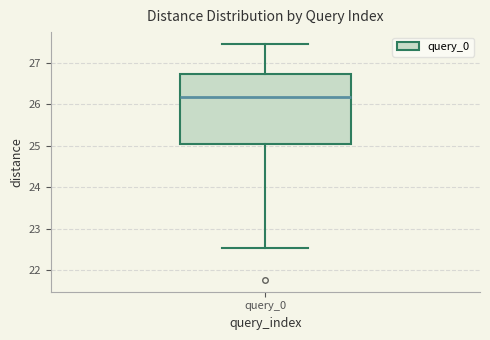

Read this box plot against the y-axis: the position of the median line, the range covered by the box, and the ends of both whiskers. The values are not printed on the chart, so give them approximately, as read against the axis.

median 26.2, box 25.0 to 26.7, whiskers 22.5 to 27.5